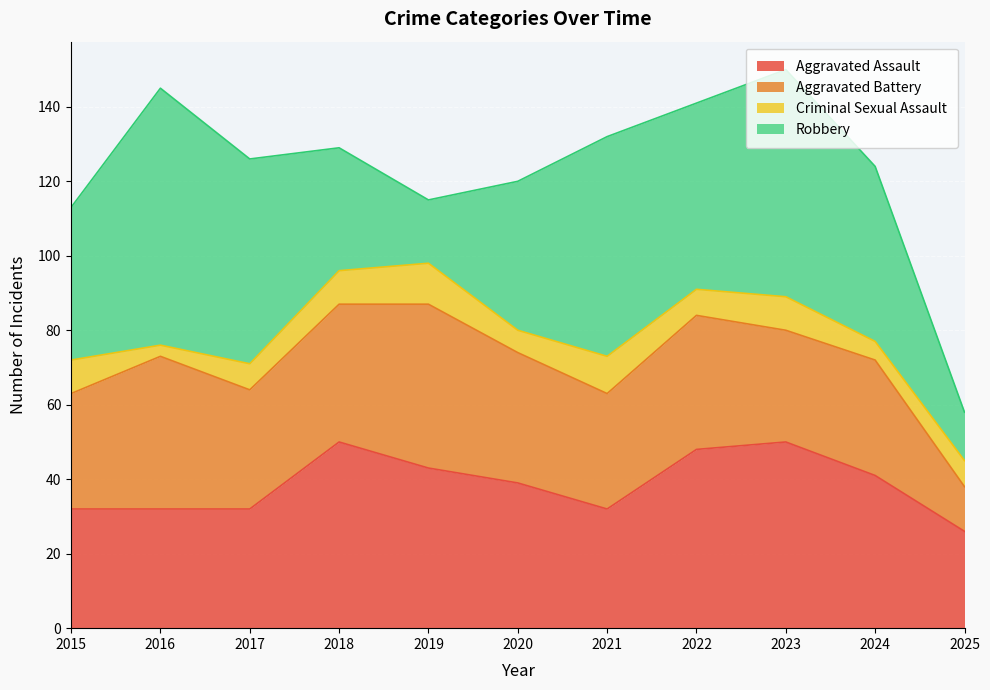

Where is the first local minimum for Robbery?

2019